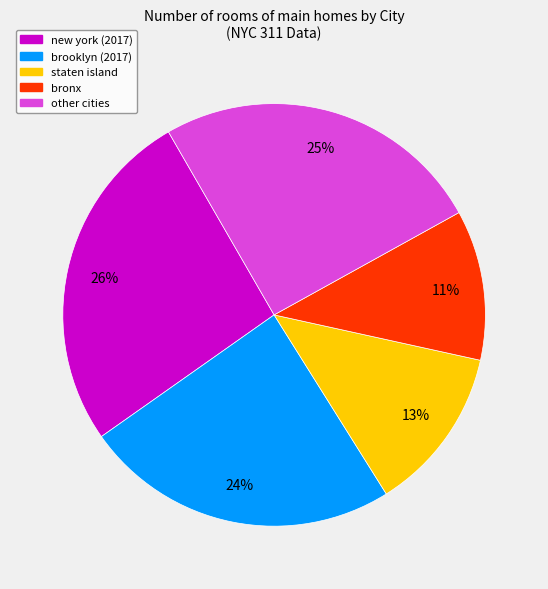

Does any single category account for the majority?

No